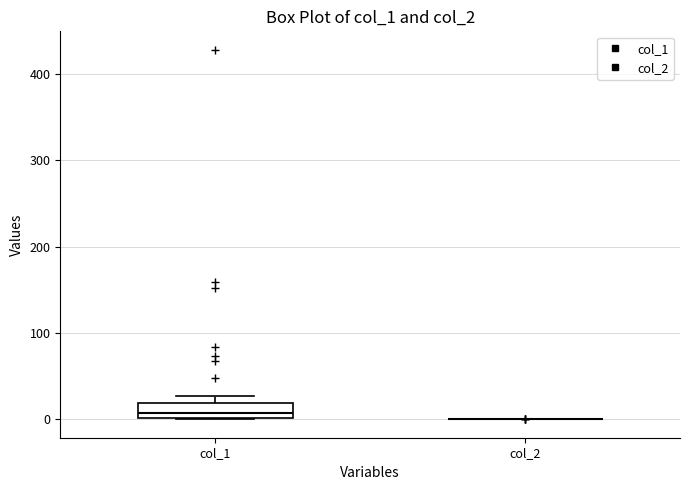

Reading left to right, transcribe this box plot: for each box, give where its median line is, the range the box spans, and where its two whiskers end, as read against the y-axis. The values are not printed on the chart, so give them approximately, as read against the axis.

col_1: median 10, box 0 to 20, whiskers 0 to 30
col_2: box collapsed to a line at 0, whiskers 0 to 0